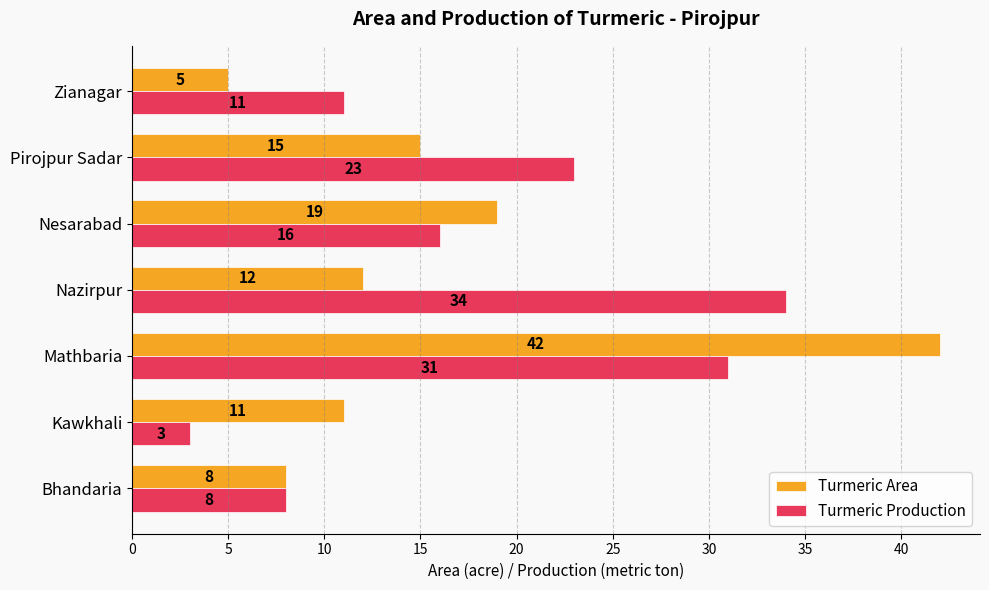

How many data points in Turmeric Area are less than 12?

3